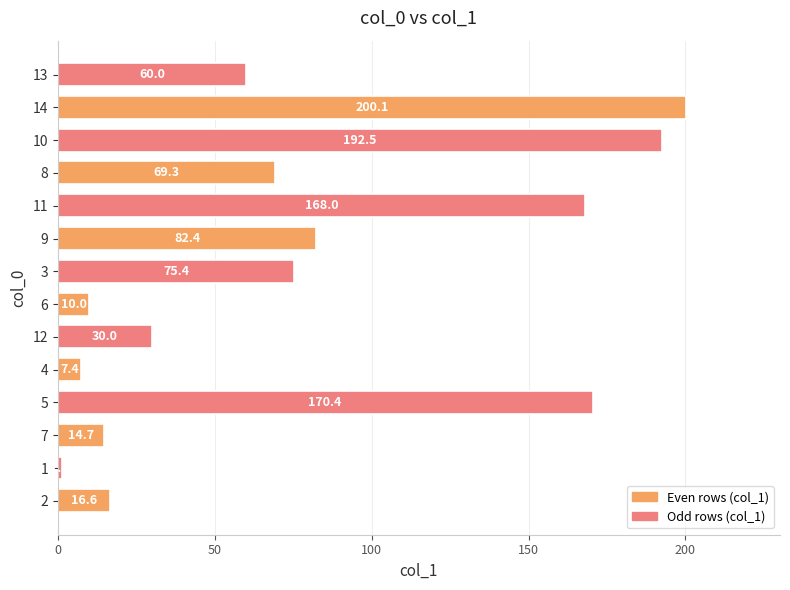

What is the minimum value shown in the chart?

1.2